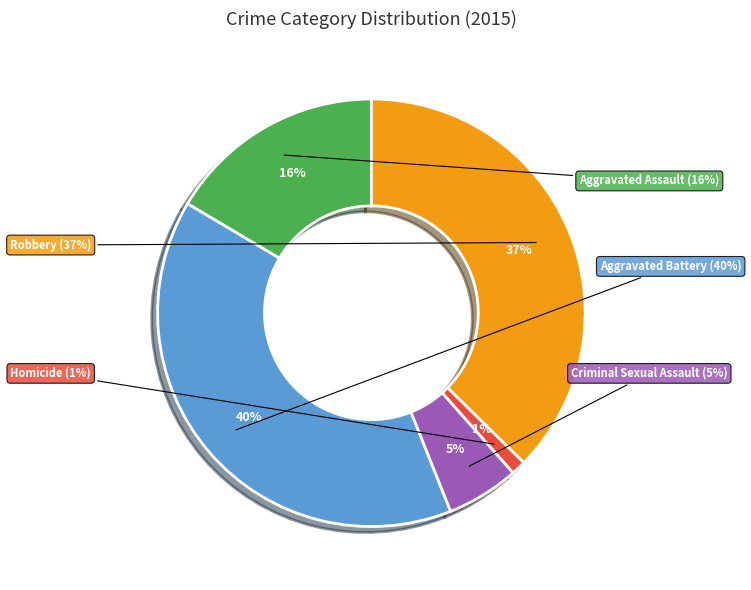

The Aggravated Assault slice represents 30% of the pie. True or false?

False